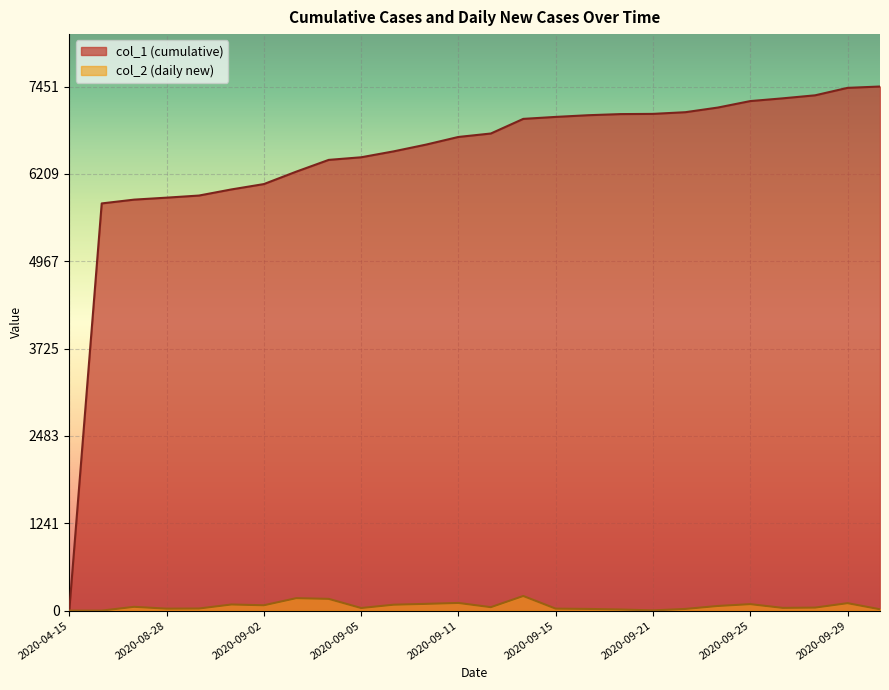

At which label does col_1 reach its peak?

2020-10-01